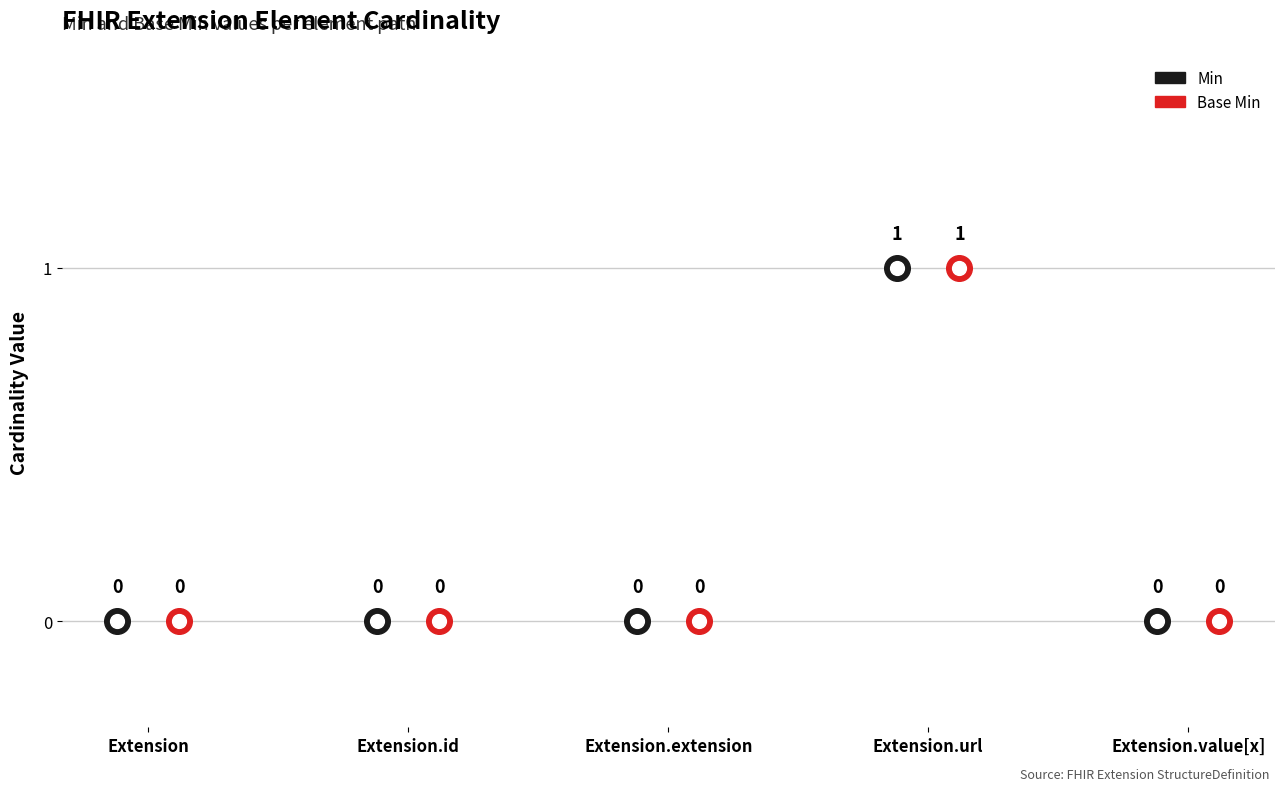

Which series has the largest Y range (max minus min)?

Min